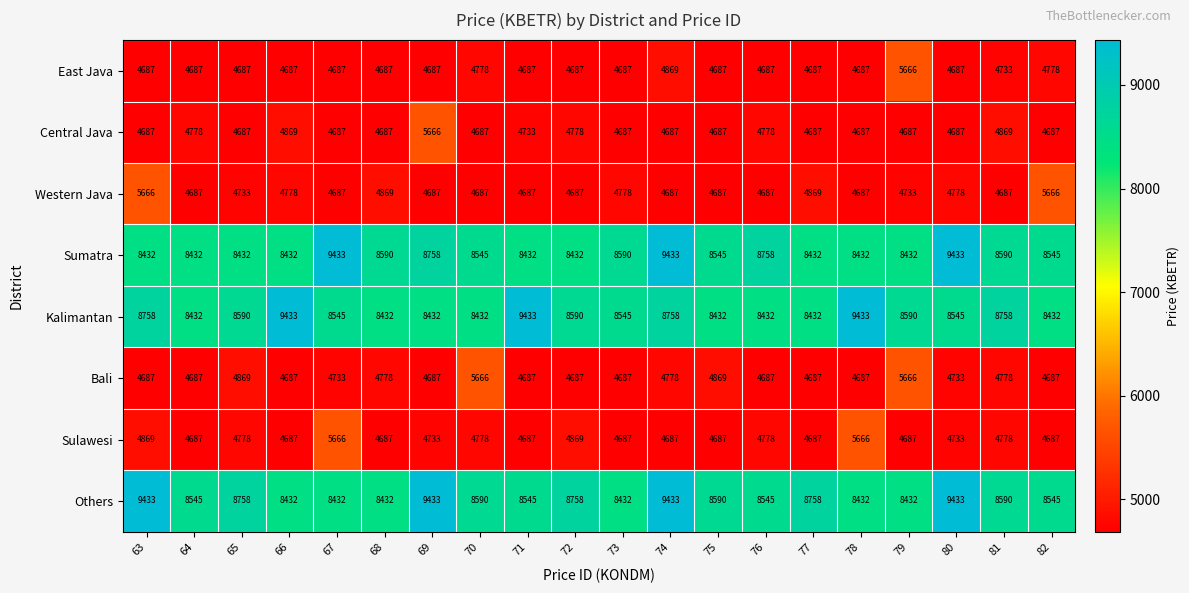

The value of Others at 72 is 15121. True or false?

False